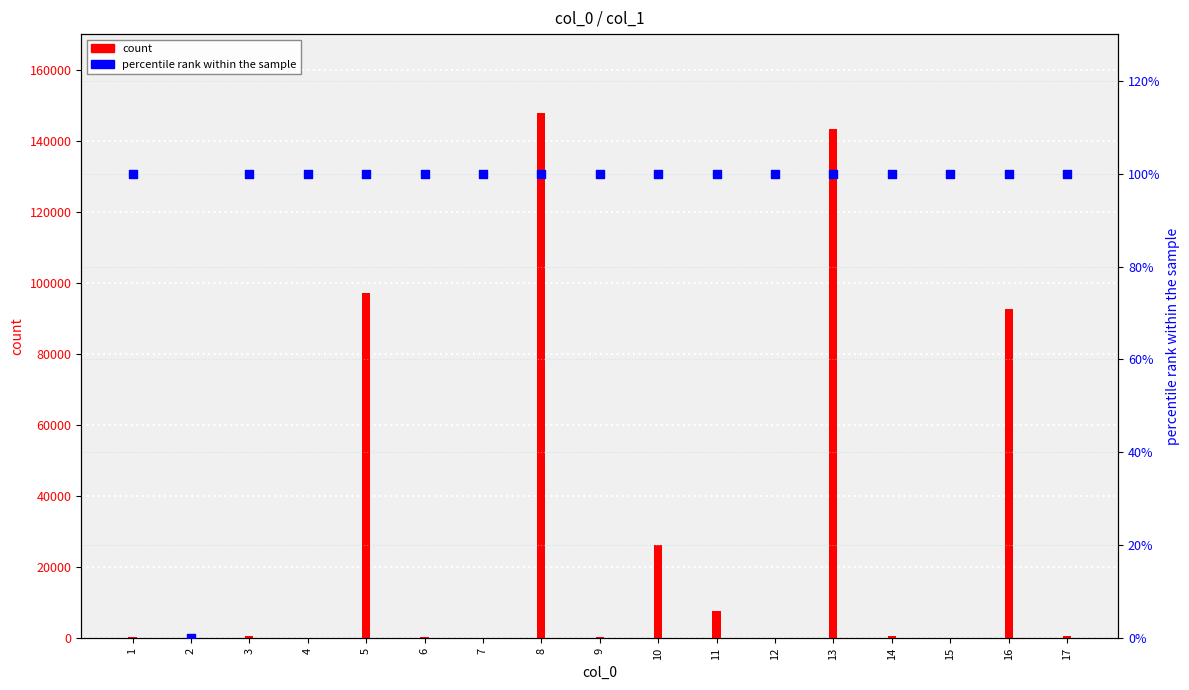

What is the total value across all series at 1?

289.0